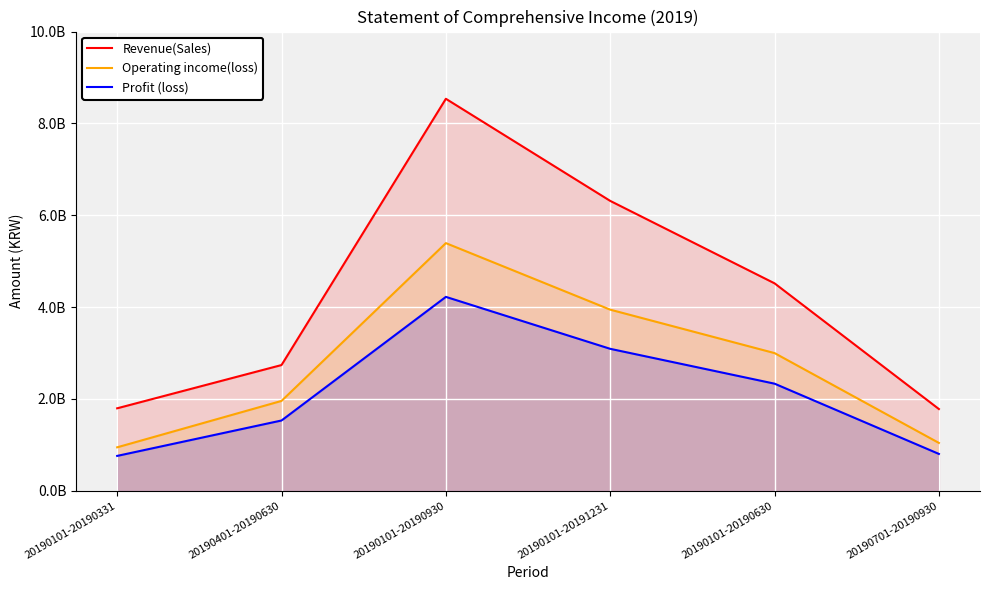

At which category is the sum across all series the highest?

20190101-20190930